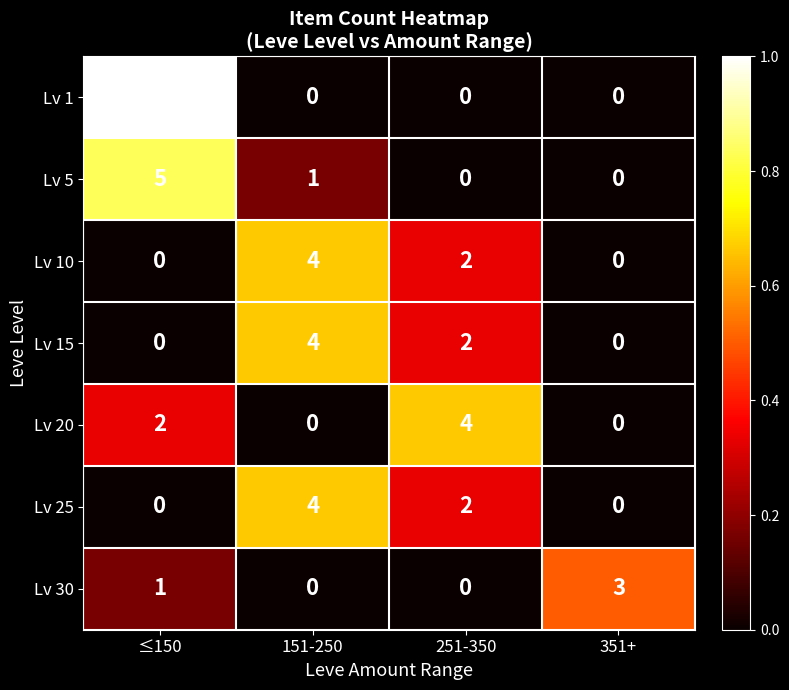

What is the sum of the Lv 30 values at 251-350 and 351+?

3